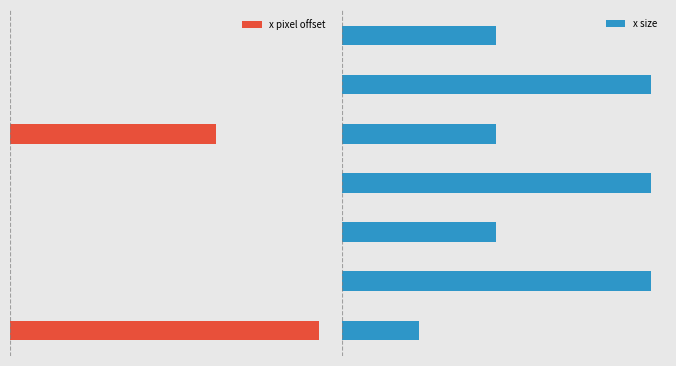

The x pixel offset series shows -367 at 3. True or false?

False